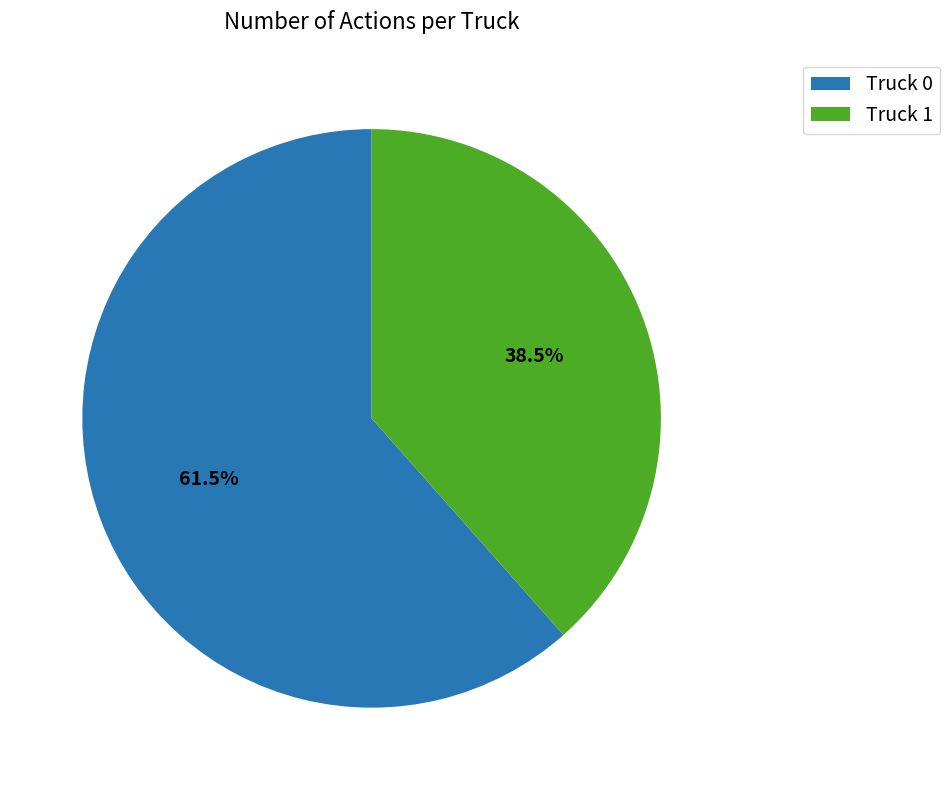

Rank the categories by value from highest to lowest.

Truck 0, Truck 1